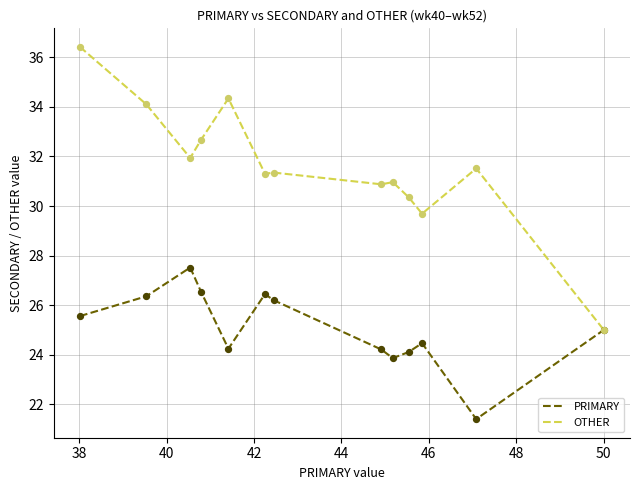

What are all the series names shown in the legend?

PRIMARY, OTHER